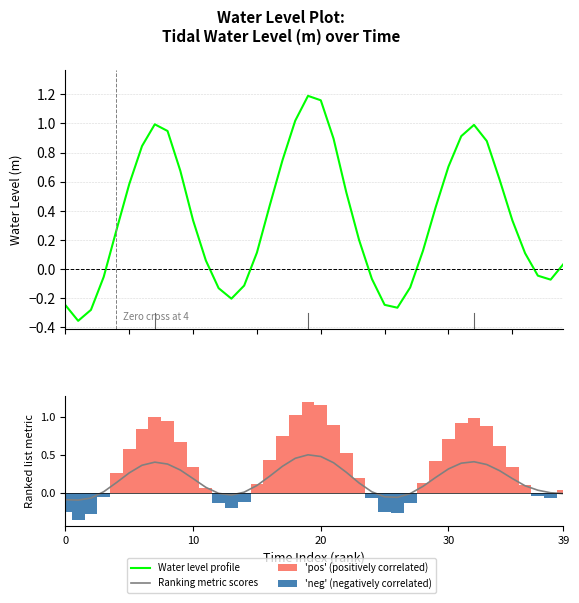

Count the number of categories in the chart.

40